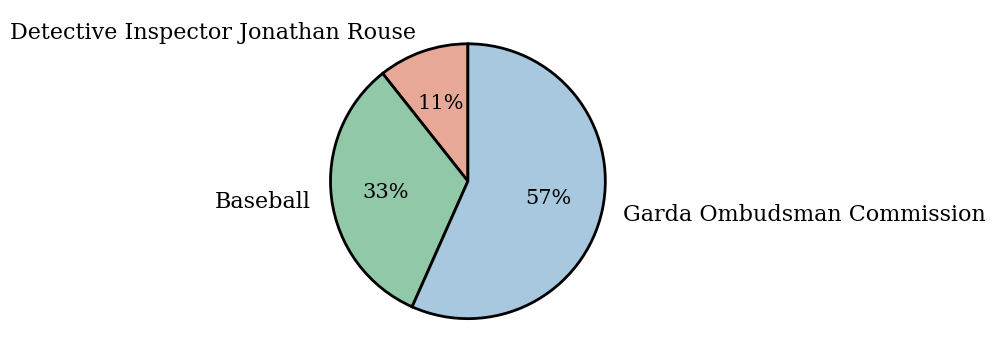

To the nearest percent, what is the difference between the Baseball and Garda Ombudsman Commission slice percentages?

24%